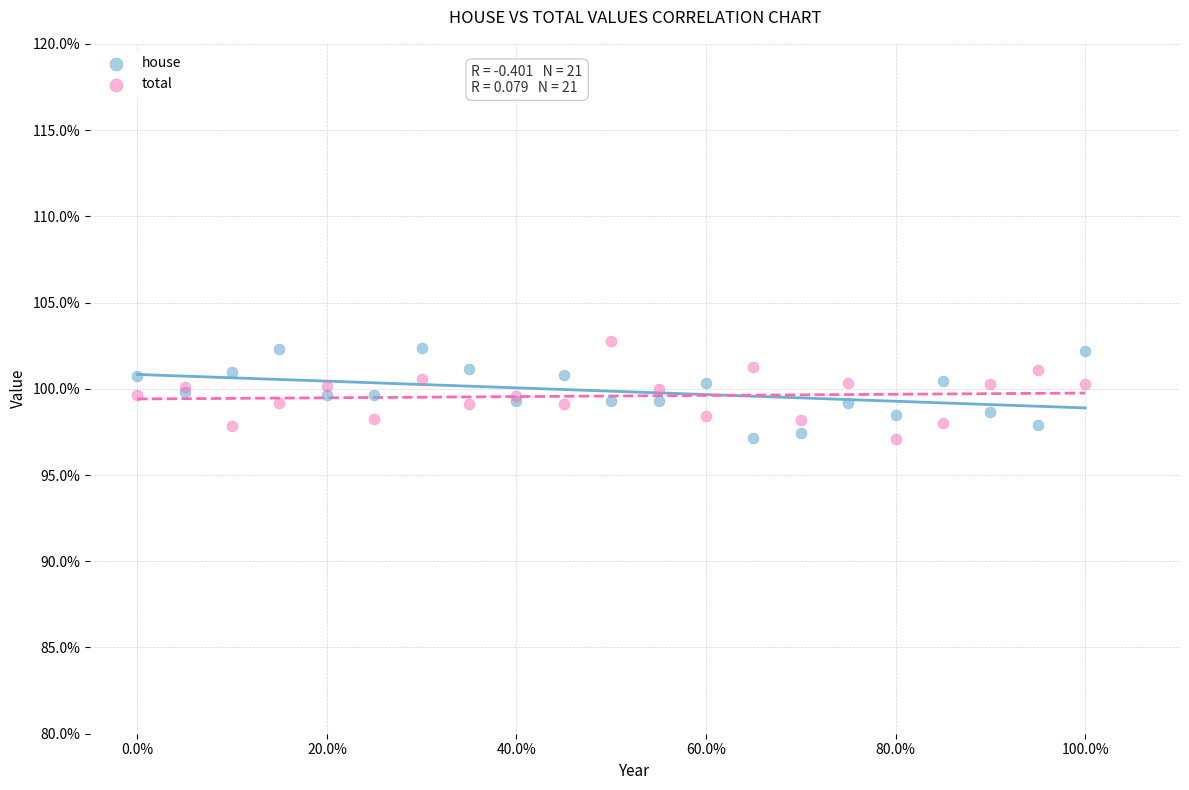

What is the X range (max minus min) for the scatter plot?

100.0